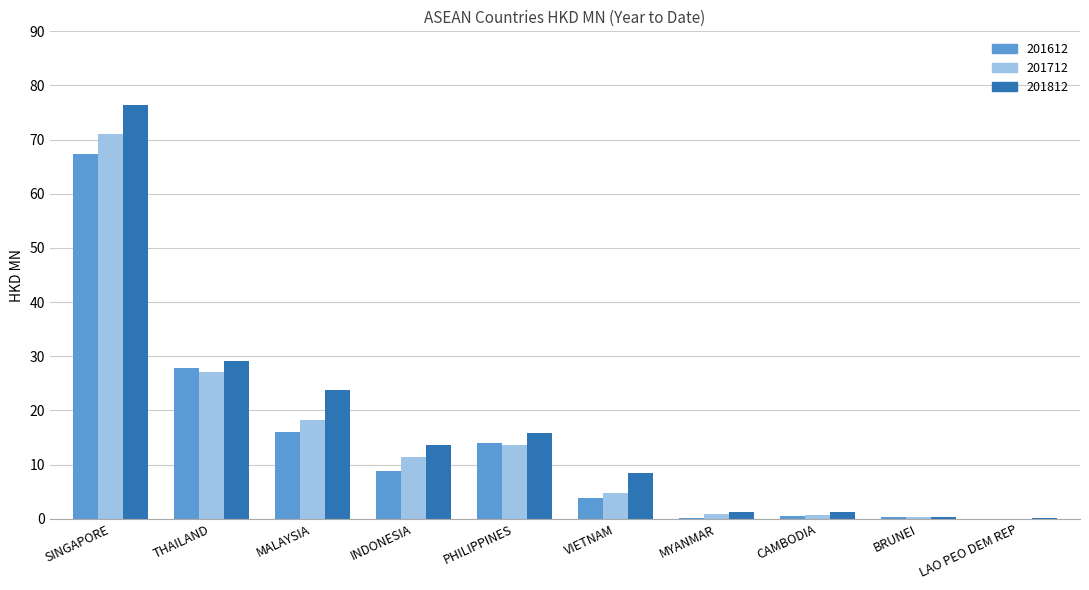

What is the difference between the 201612 values at PHILIPPINES and BRUNEI?

13.8